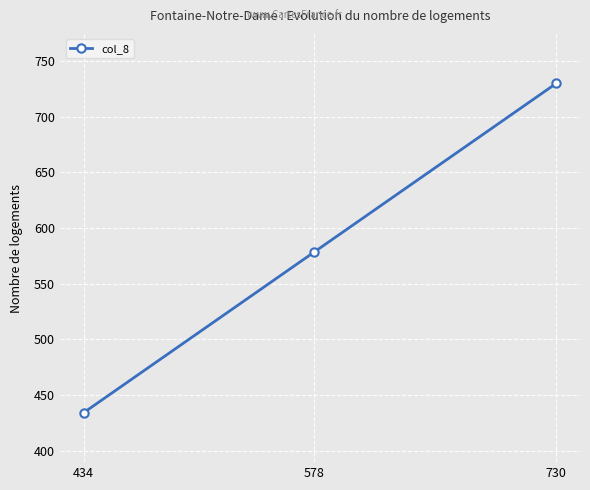

Approximately how many times larger is the value at 434 compared to 578?

0.8